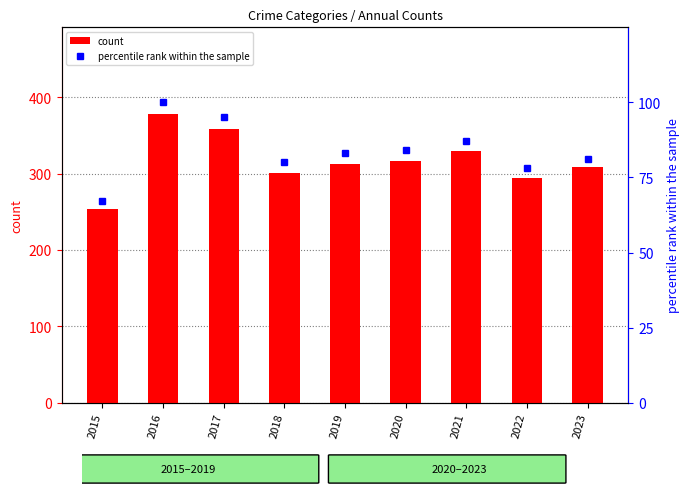

What is the lowest value of the count series?

254